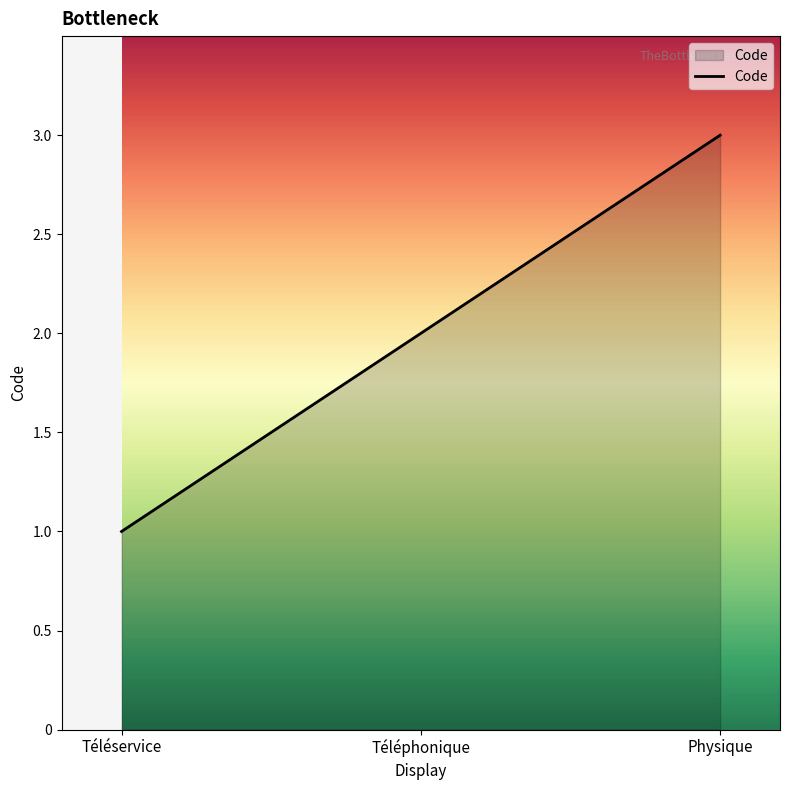

How many values are between 1 and 3?

3